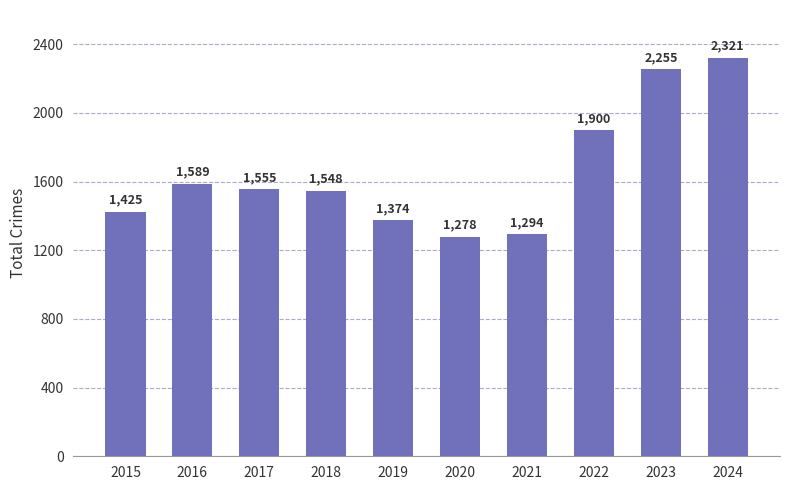

What is the value of the 10th bar from the left?

2321